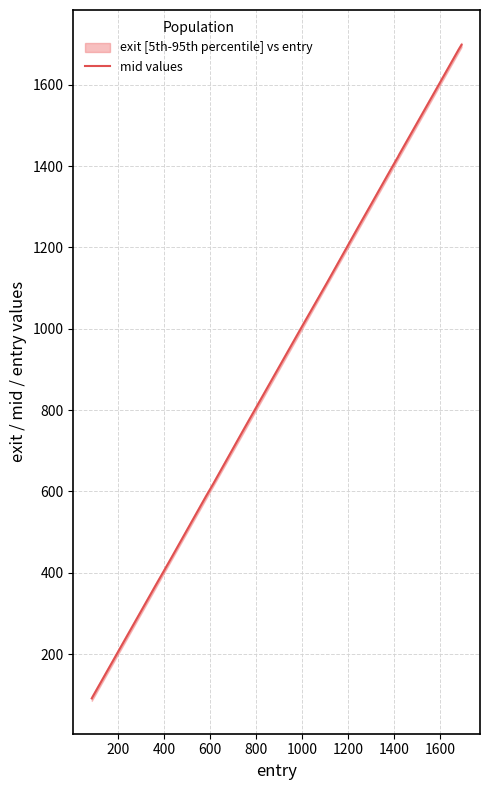

What is the lowest value of the mid values series?

91.0